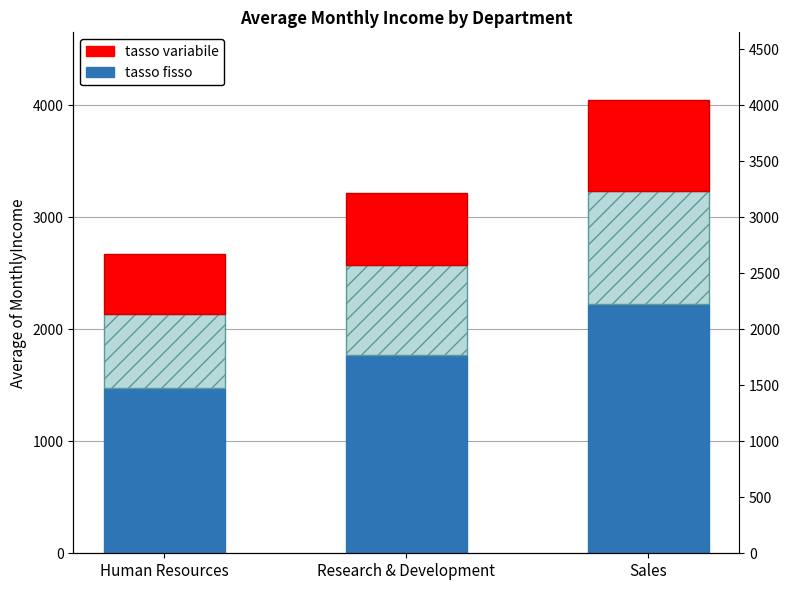

What is the label of the 3rd bar from the right?

Human Resources